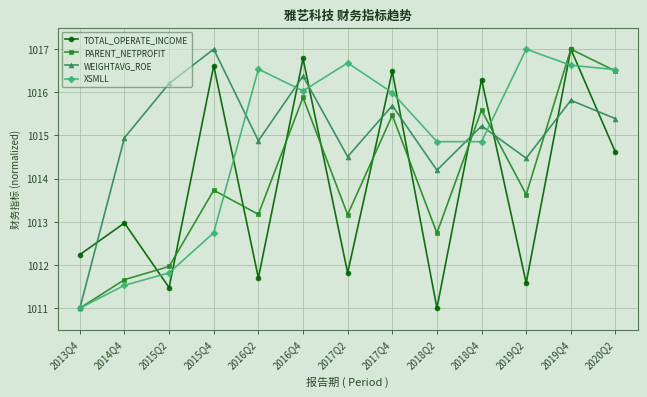

How many values in the XSMLL series exceed 1015?

7